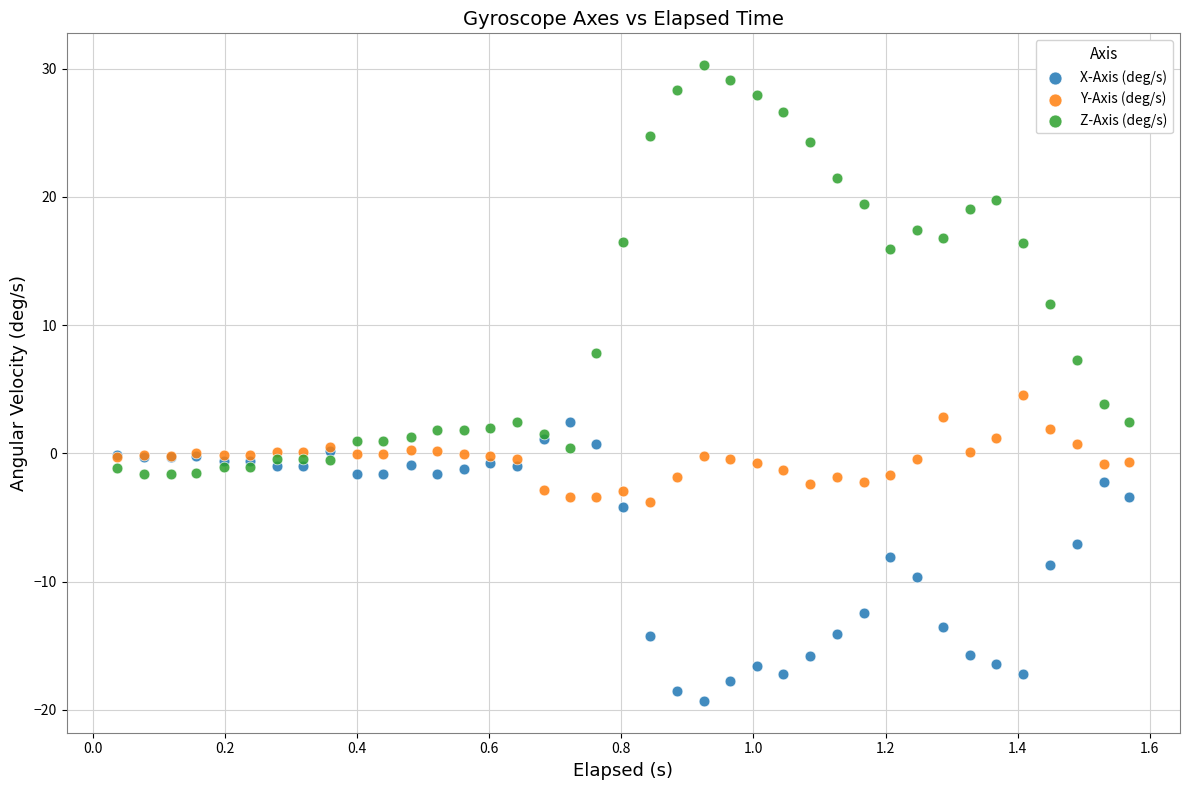

Which series has the largest Y range (max minus min)?

Z-Axis (deg/s)